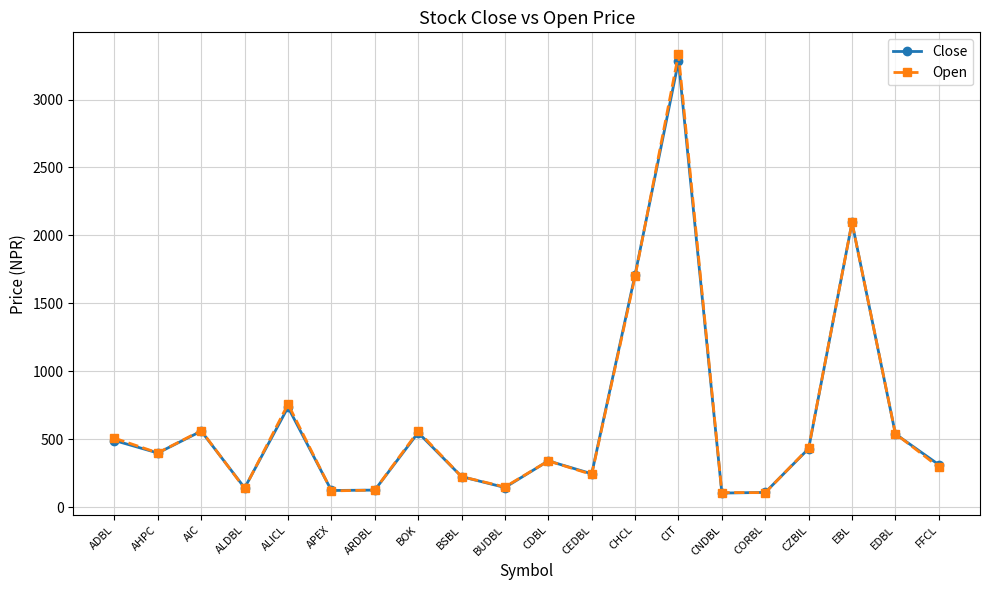

Rank the series by their maximum value, from lowest to highest.

Close, Open